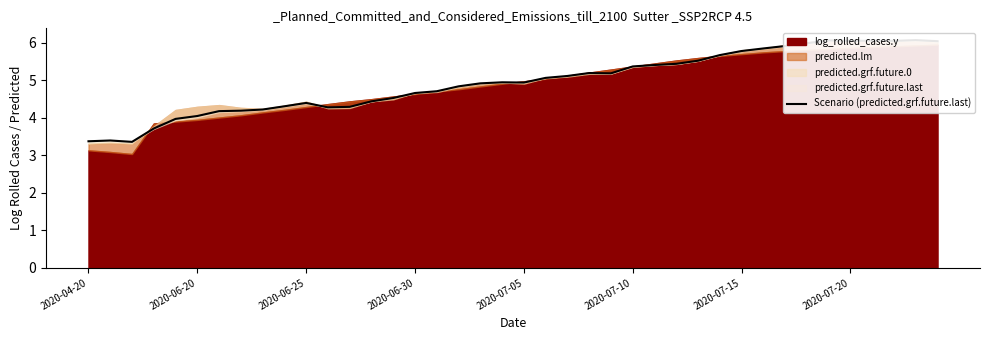

What is the value of the 2nd point from the left?

3.4